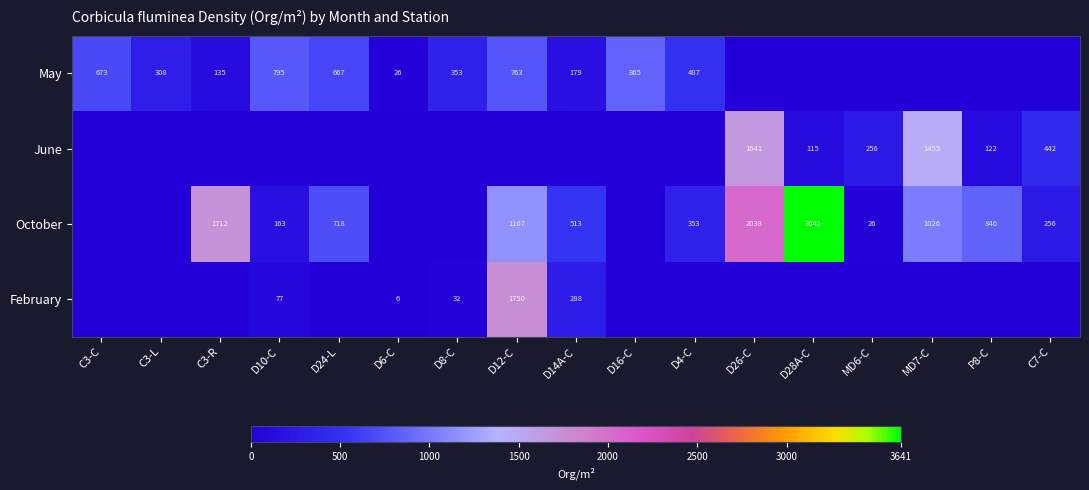

Count the number of categories in the chart.

17